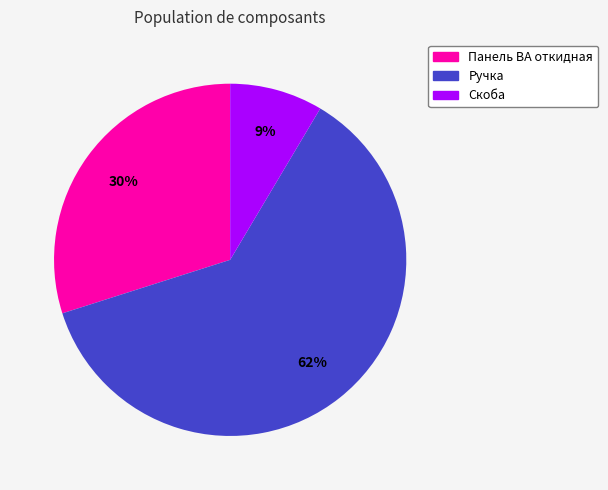

Which slice represents more than half of the pie?

Ручка